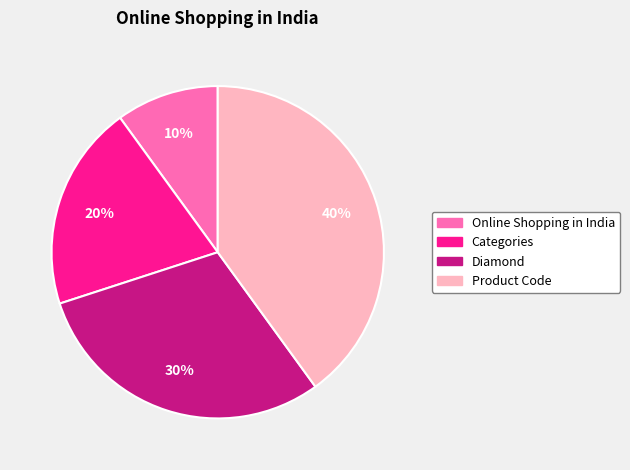

Which has a higher value, Online Shopping in India or Categories?

Categories